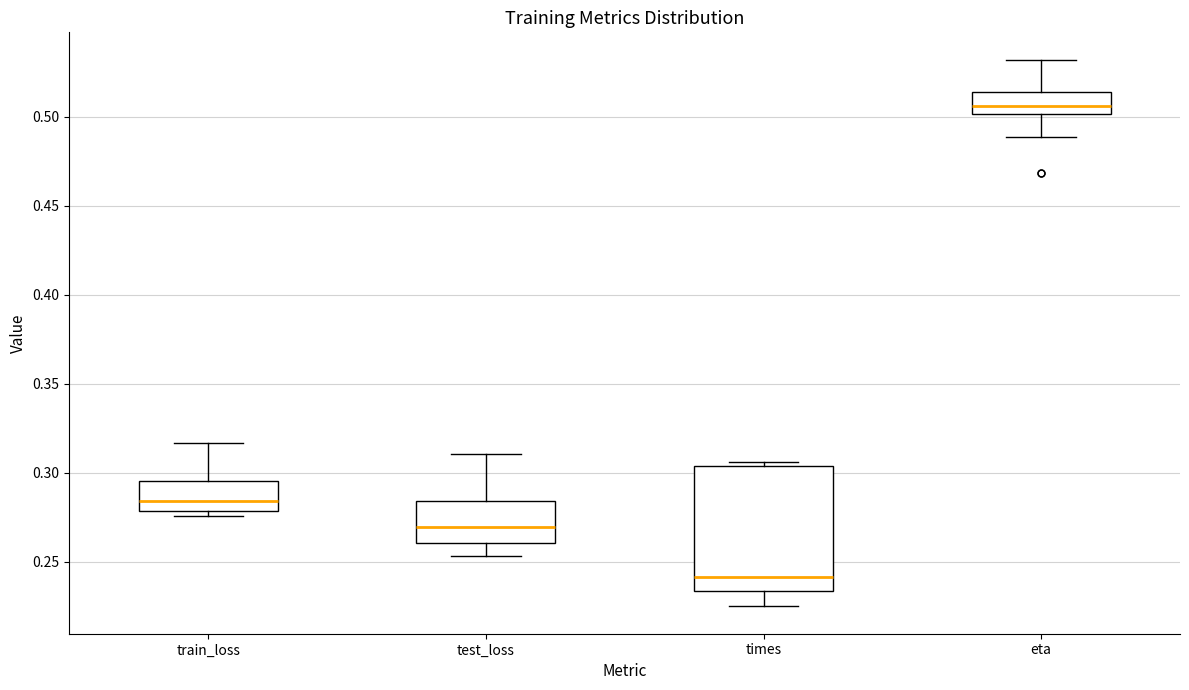

Which box has the lowest median line?

times